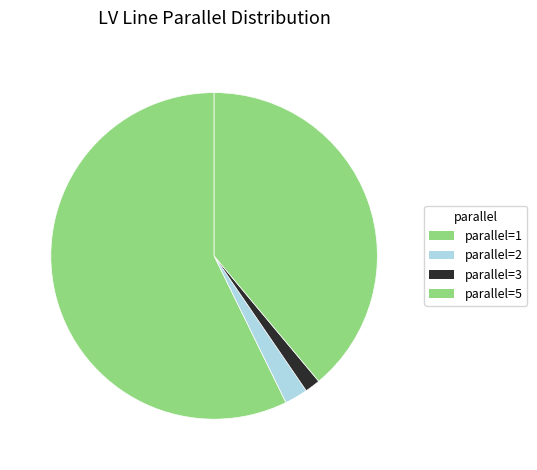

Is there a majority slice in this chart?

Yes